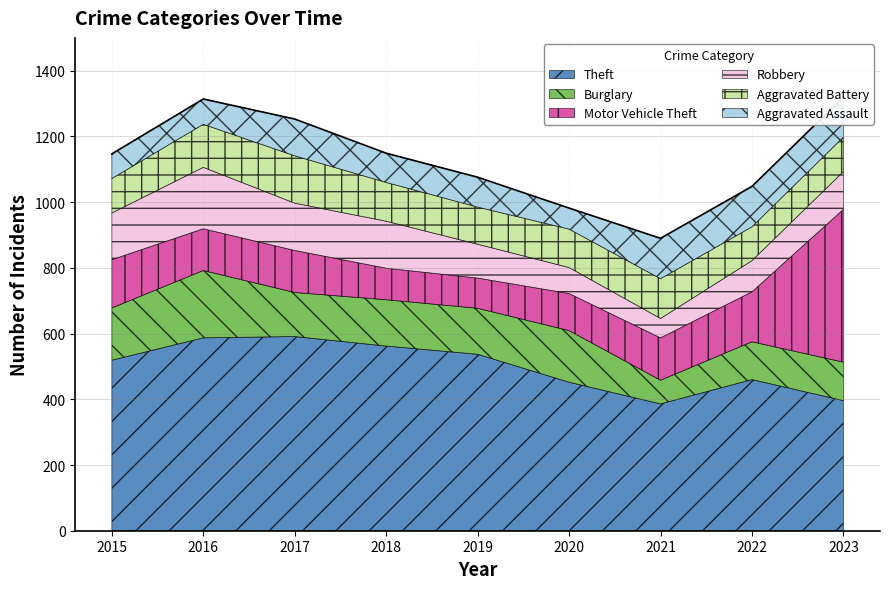

Which series has the widest spread of values?

Motor Vehicle Theft